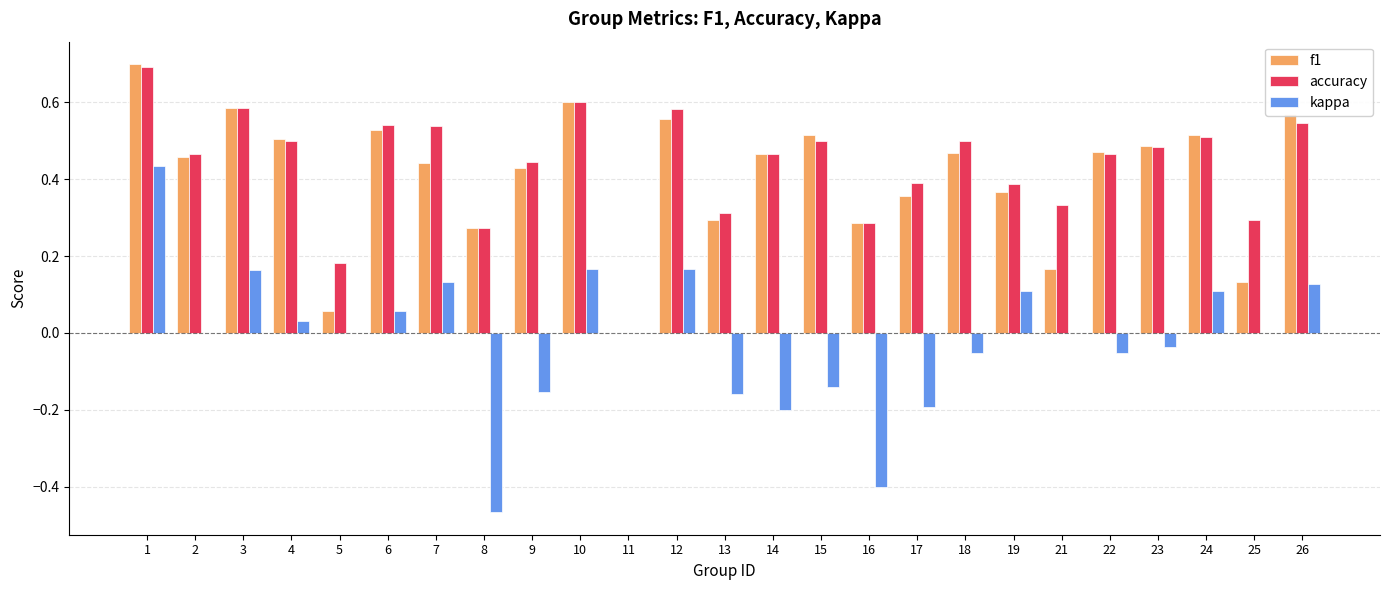

Is it true that accuracy equals 0.3 at 14?

False